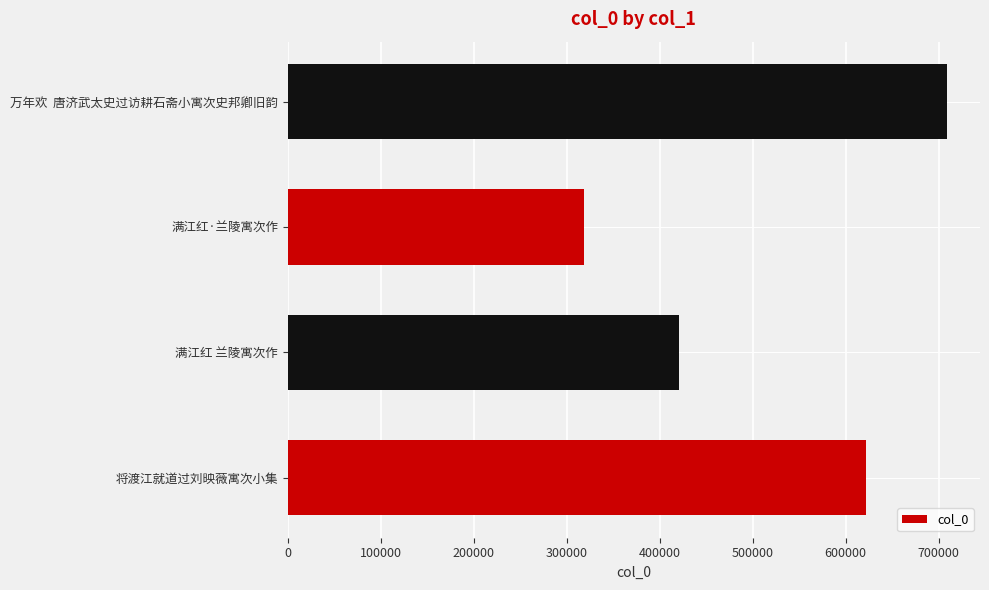

Where is the data nearest to the value 513837?

满江红 兰陵寓次作